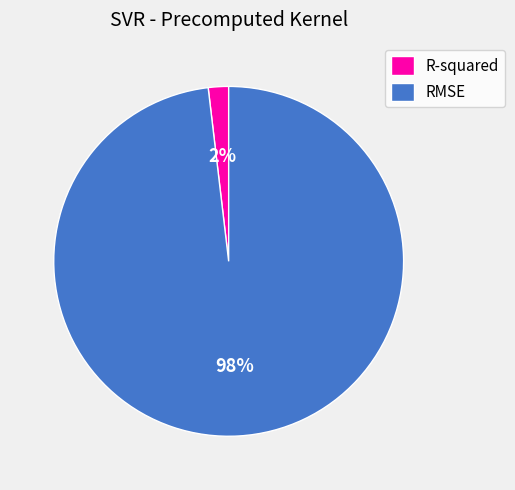

What is the largest slice in the pie chart?

RMSE